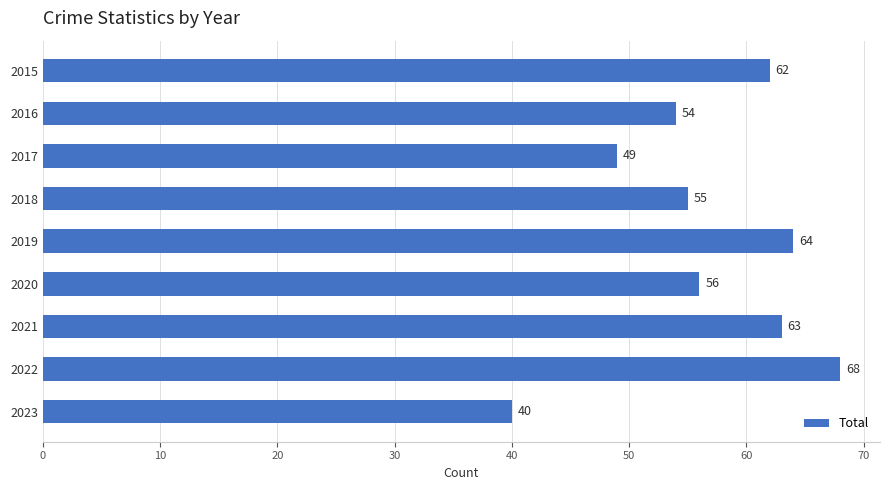

What is the change in value from 2016 to 2022?

+14